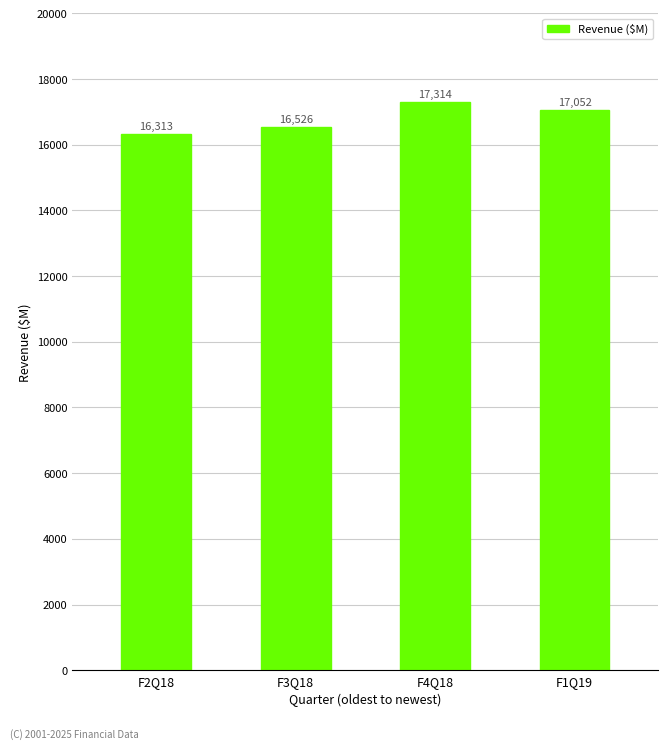

Are the bars horizontal?

No